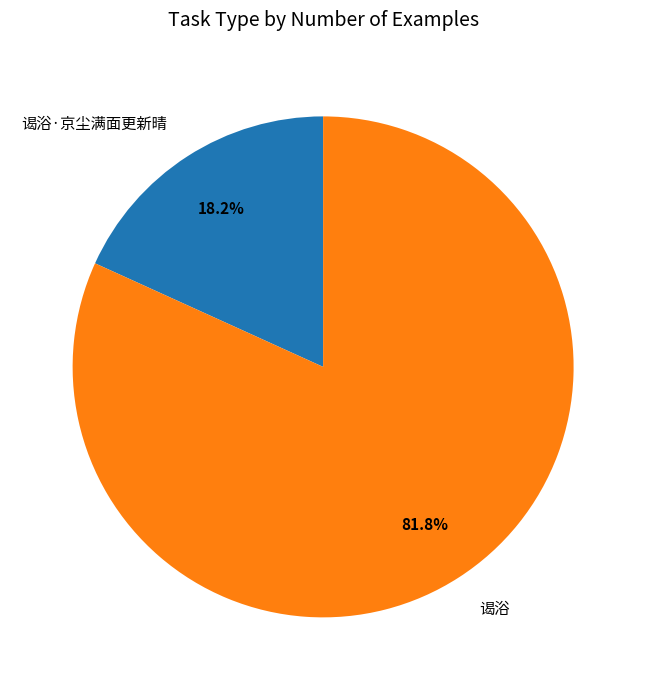

How many segments does this pie chart have?

2